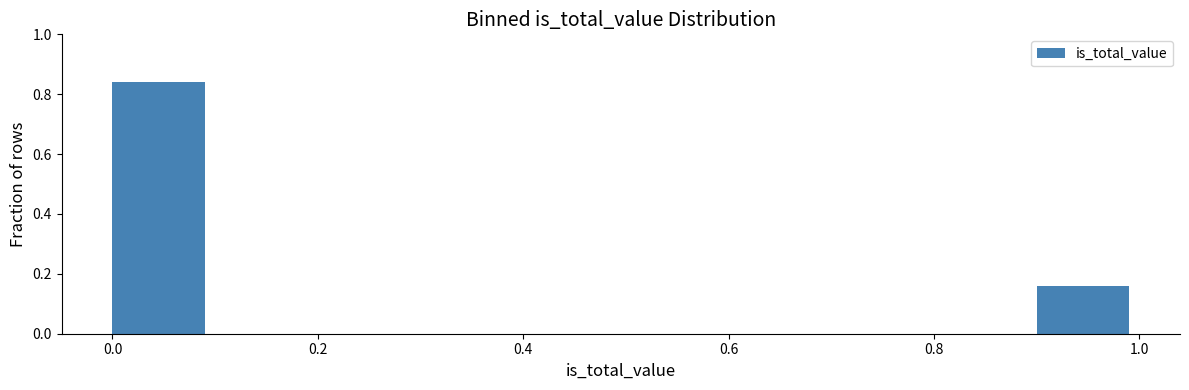

What is the height of the bar covering 0.9 to 1.0 on the x-axis? The values are not printed on the chart, so give them approximately, as read against the axis.

0.16